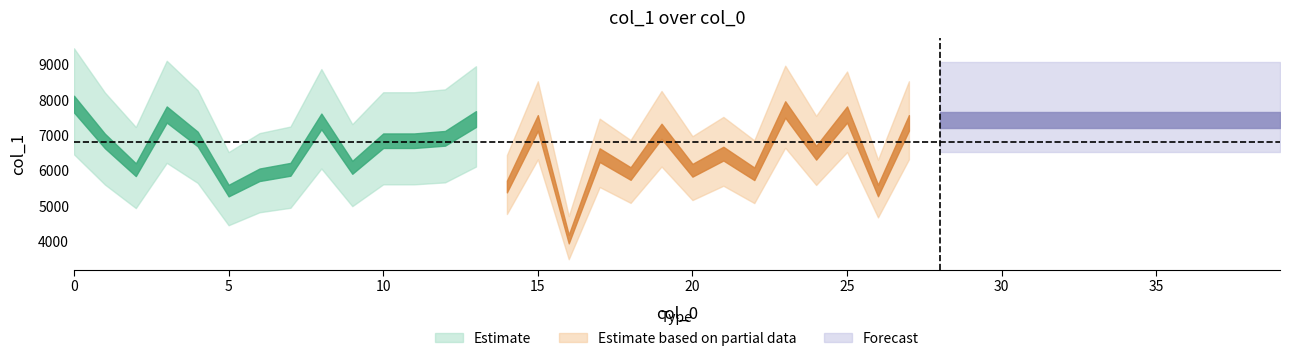

Reading right to left, list all the values displayed in this chart.

39=7440	38=7440	37=7440	36=7440	35=7440	34=7440	33=7440	32=7440	31=7440	30=7440	29=7440	28=7440	27=7356	26=5446	25=7594	24=6513	23=7736	22=5917	21=6487	20=6017	19=7119	18=5924	17=6444	16=4072	15=7355	14=5558	13=7465	12=6920	11=6852	10=6852	9=6100	8=7398	7=6044	6=5889	5=5442	4=6901	3=7593	2=6033	1=6845	0=7887